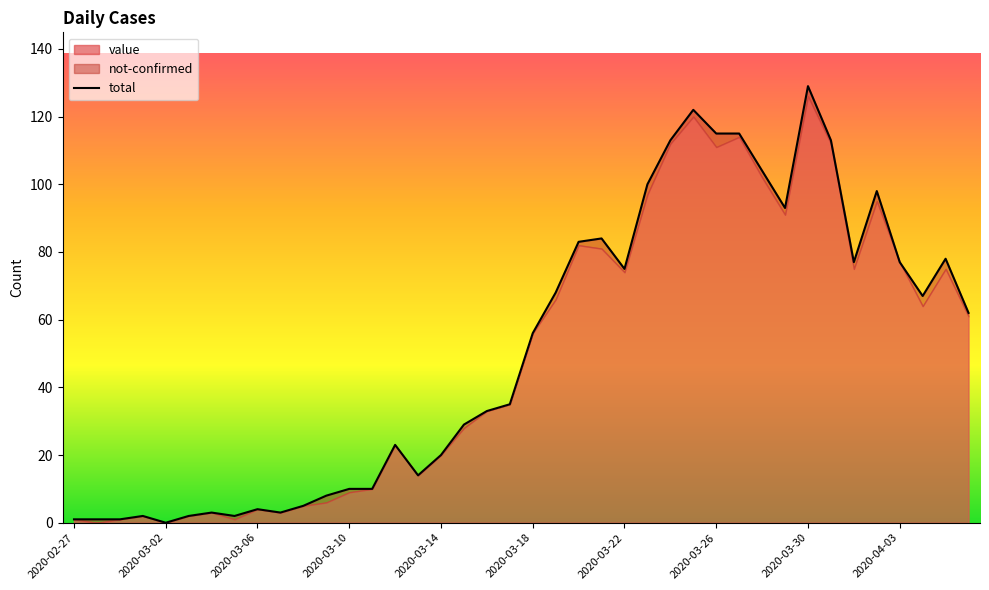

Where does the data first go above 56?

21